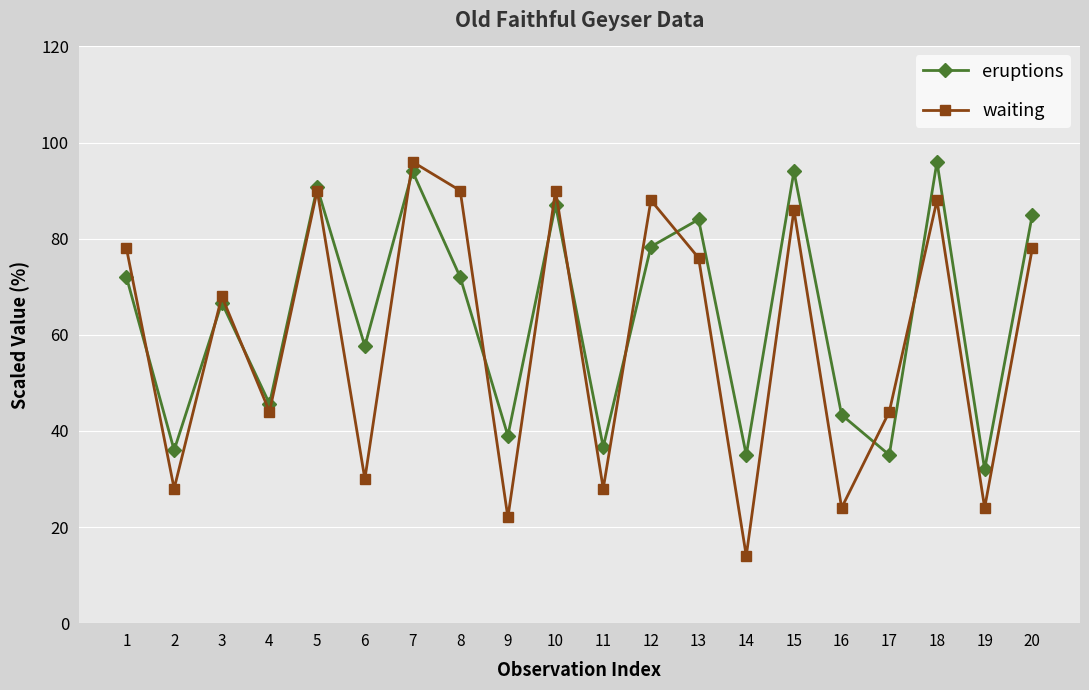

How many categories are shown in the chart?

20